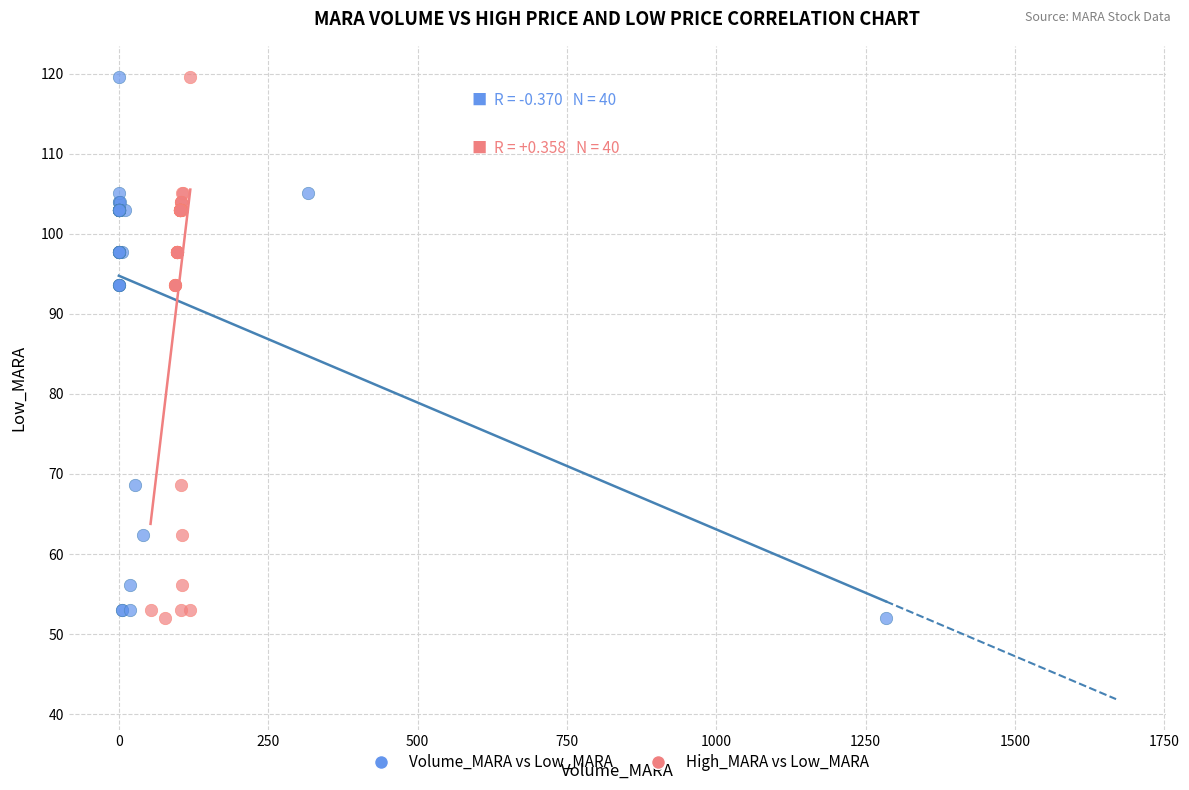

What are all the series names shown in the legend?

Volume_MARA vs Low_MARA, High_MARA vs Low_MARA